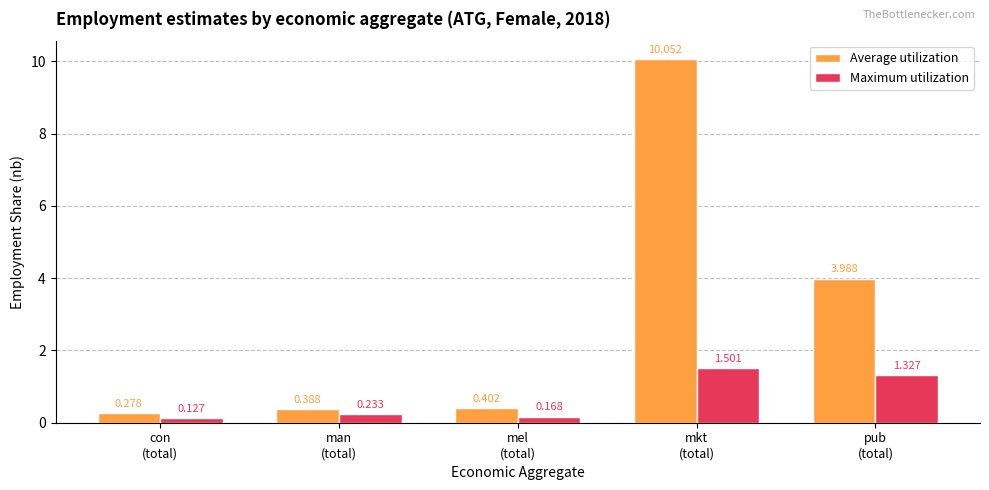

Which series has the largest total across all categories?

Average utilization